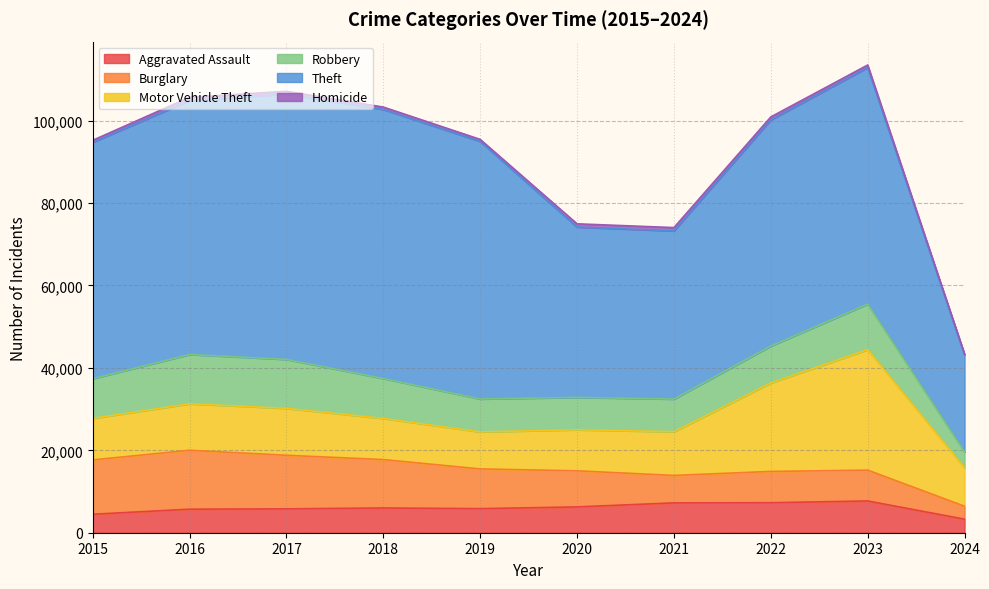

How many interior local peaks does the Aggravated Assault series have?

2